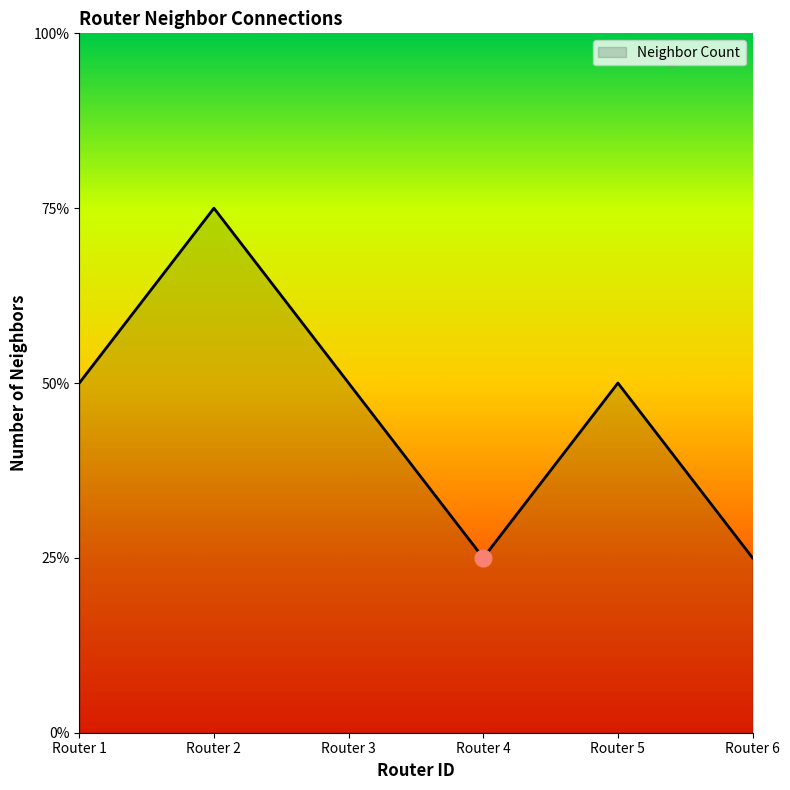

Is this an area chart (filled region under the line)?

Yes